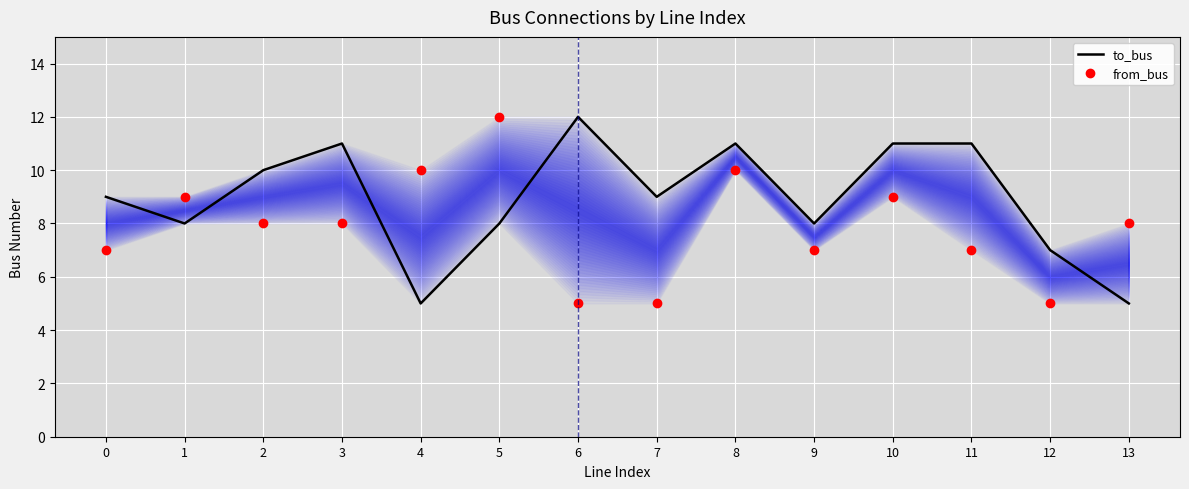

At which label does from_bus reach its minimum?

6